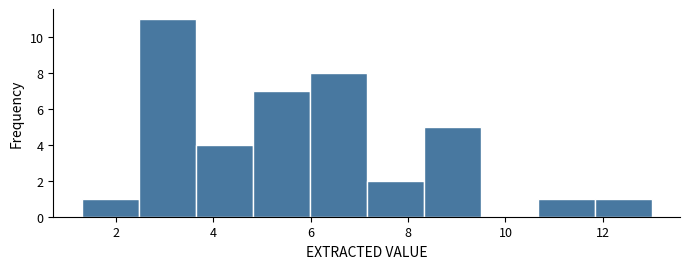

Which range on the x-axis has the tallest bar?

2.4 to 3.6